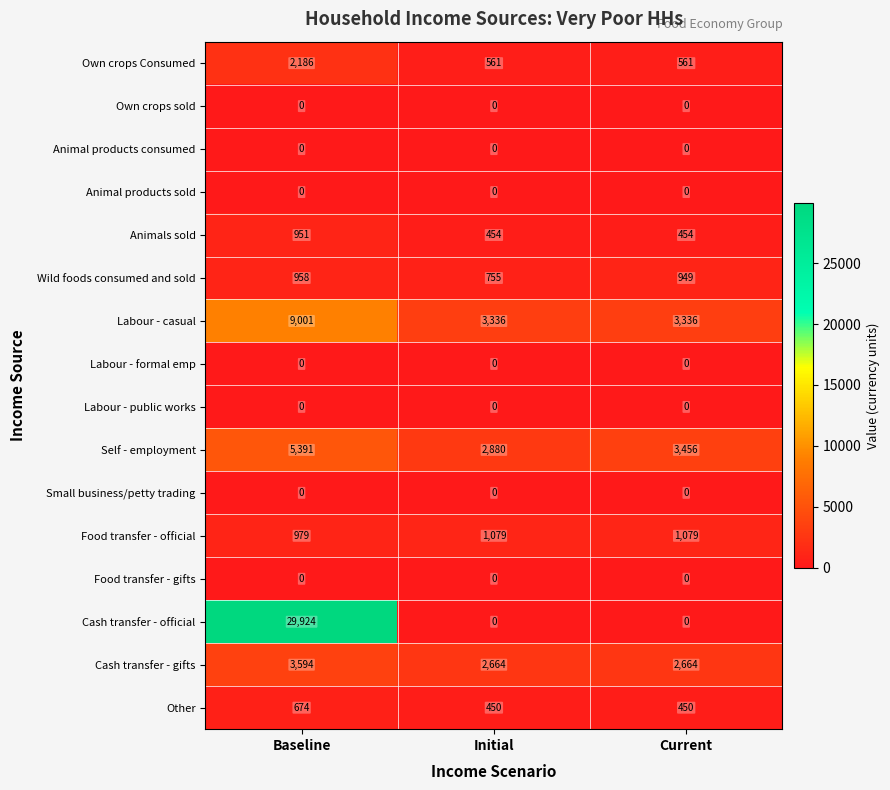

Which series has the largest total across all categories?

Cash transfer - official